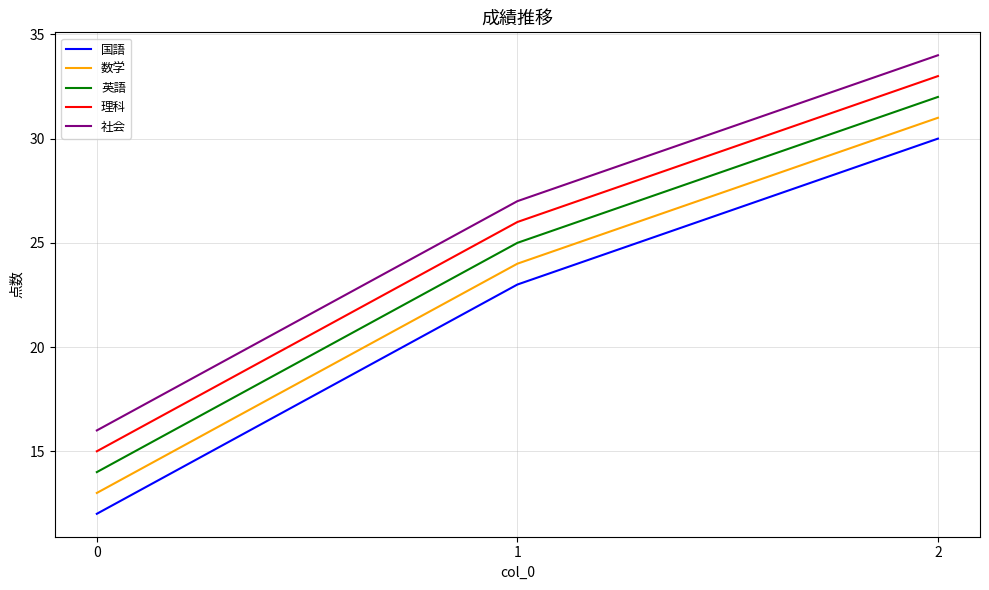

The 社会 series shows 16 at 0. True or false?

True